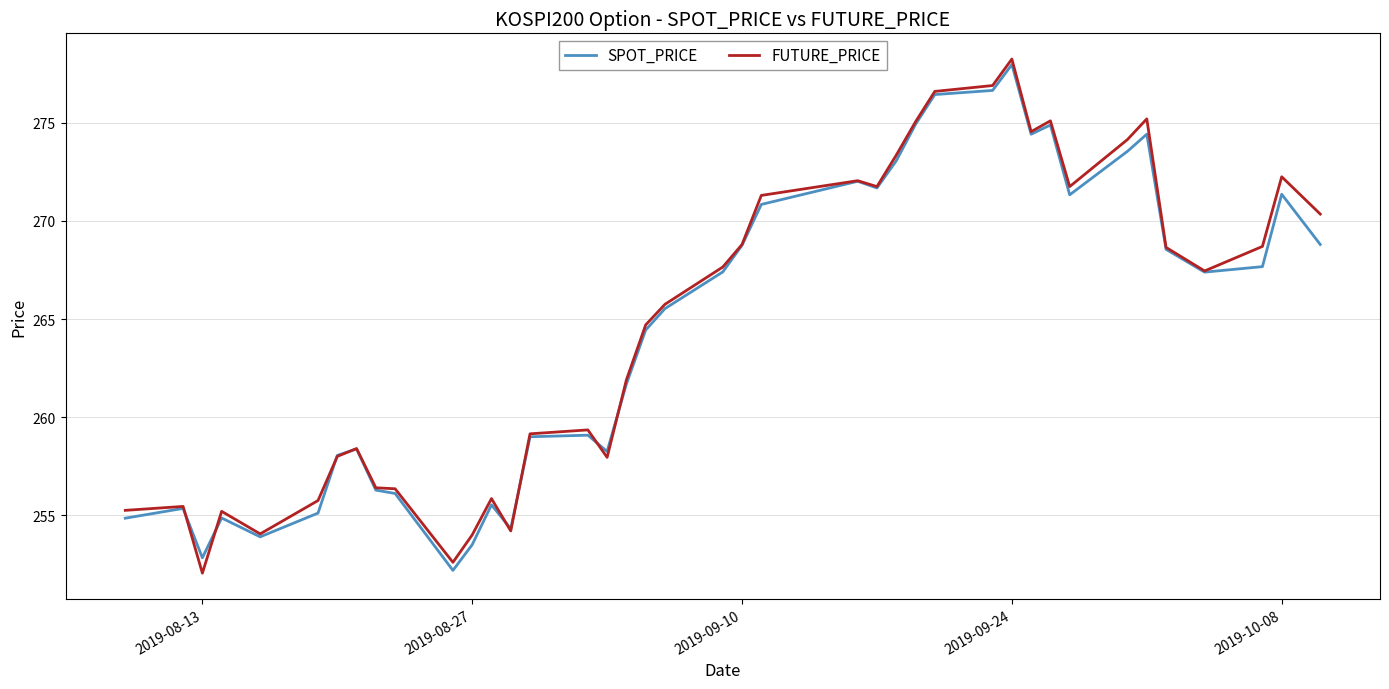

What is the smallest value displayed?

252.1